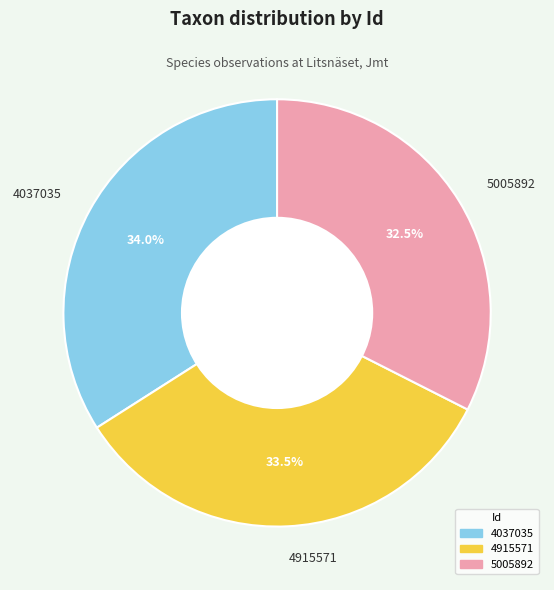

True or false: 4037035 accounts for 42% of the total.

False